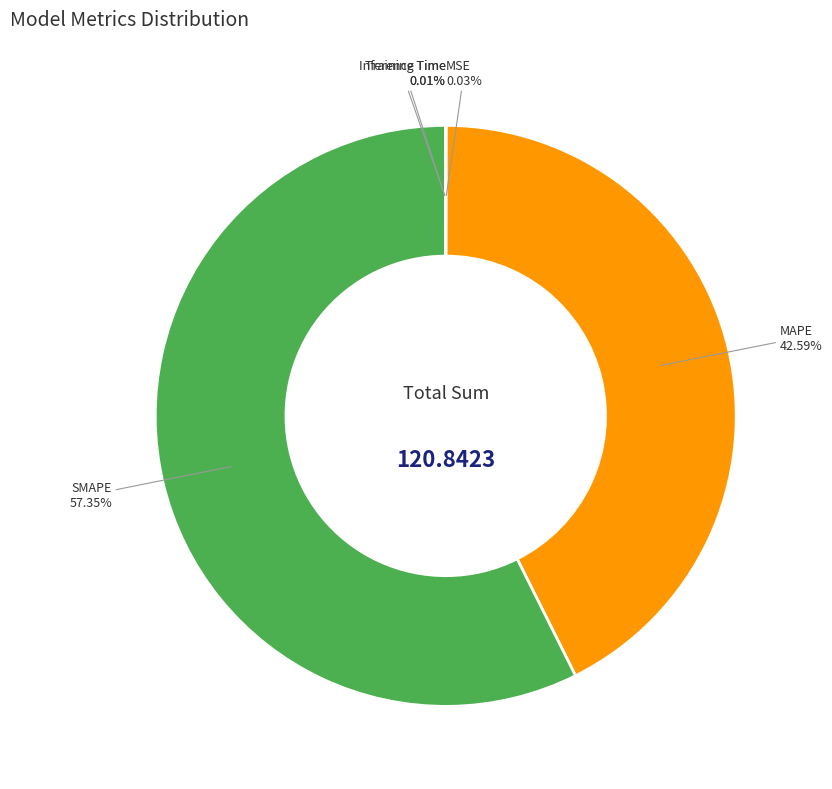

Does any single category account for the majority?

Yes